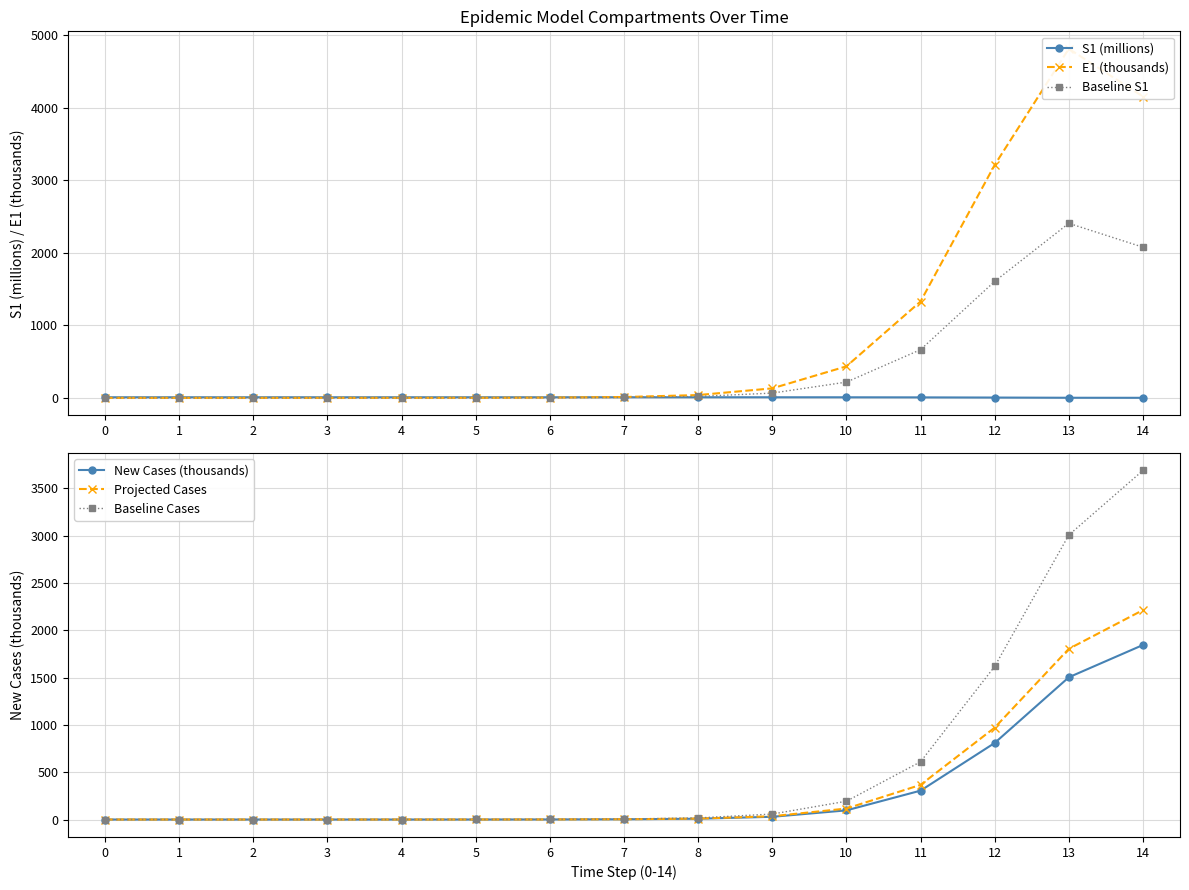

Reading left to right, transcribe all the data shown in this chart.

S1 (millions): 8.1	8.1	8.1	8.1	8.1	8.1	8.1	8.1	8.1	8.0	7.6	6.5	4.0	1.2	0.5
E1 (thousands): 0.0	0.0	0.0	0.1	0.3	0.9	3.3	11.2	38.4	130.8	434.4	1328.7	3212.7	4815.3	4156.7
Baseline S1: 0.0	0.0	0.0	0.0	0.1	0.5	1.6	5.6	19.2	65.4	217.2	664.4	1606.3	2407.6	2078.3
New Cases (thousands): 0.0	0.0	0.0	0.0	0.1	0.2	0.7	2.5	8.4	28.8	96.7	305.0	808.7	1502.7	1843.9
Projected Cases: 0.0	0.0	0.0	0.0	0.1	0.2	0.9	2.9	10.1	34.6	116.0	366.0	970.4	1803.2	2212.7
Baseline Cases: 0.0	0.0	0.0	0.0	0.1	0.4	1.4	4.9	16.9	57.7	193.3	609.9	1617.4	3005.4	3687.8